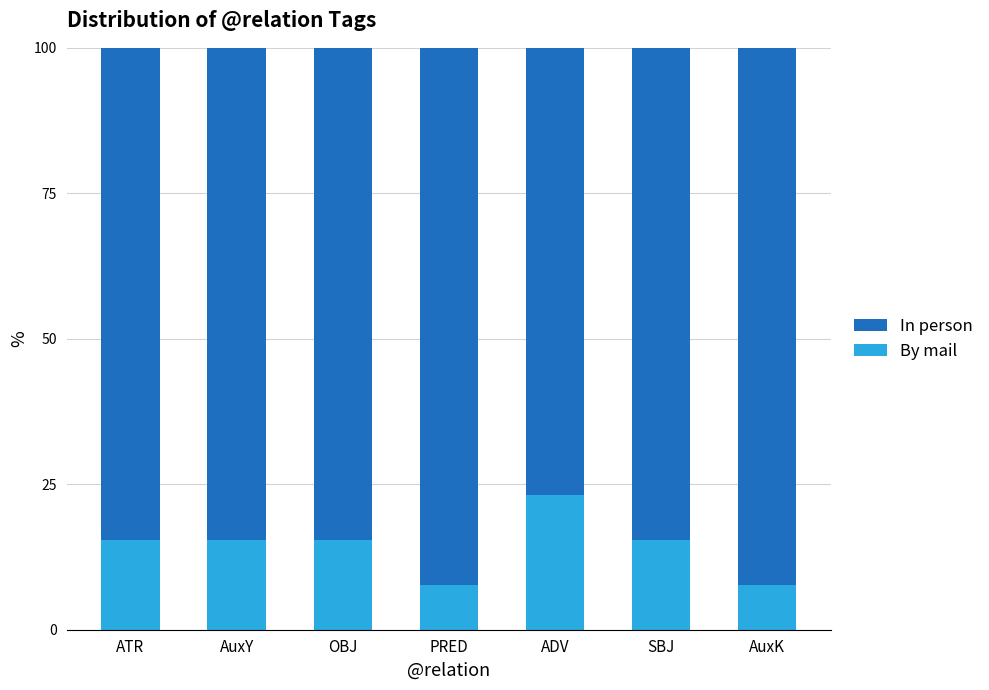

What is the highest value of the By mail series?

23.1